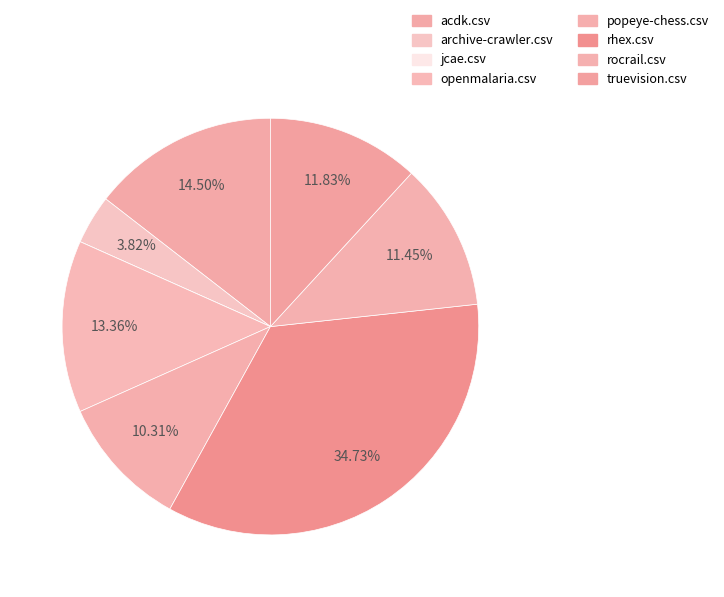

Rank the categories by value from lowest to highest.

jcae.csv, archive-crawler.csv, popeye-chess.csv, rocrail.csv, truevision.csv, openmalaria.csv, acdk.csv, rhex.csv